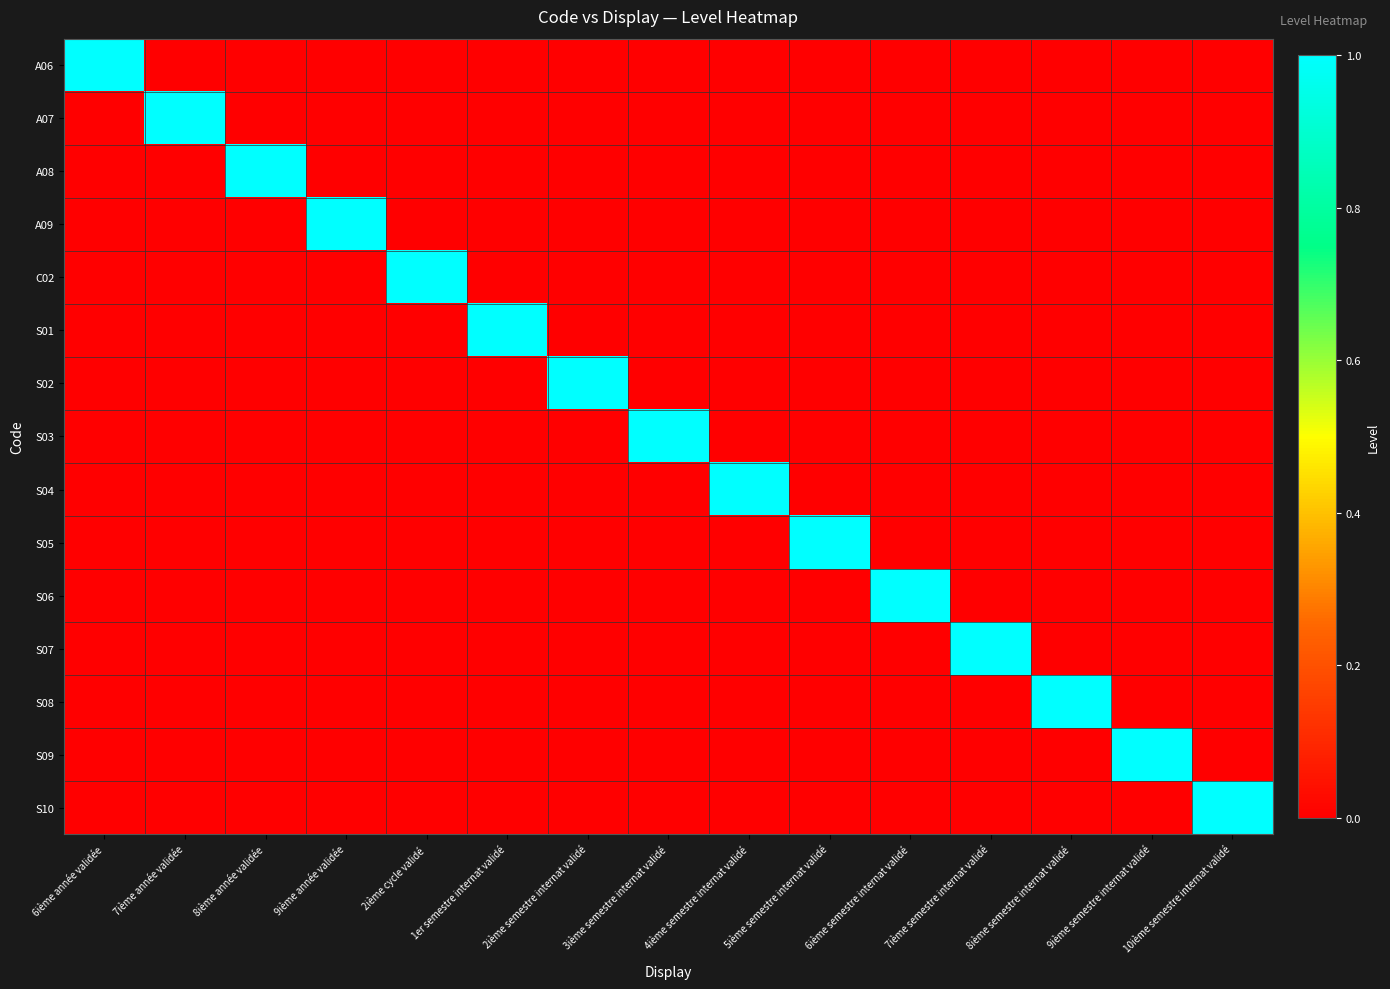

Reading left to right, extract all data points from this chart.

A06: 6ième année validée=1	7ième année validée=0	8ième année validée=0	9ième année validée=0	2ième cycle validé=0	1er semestre internat validé=0	2ième semestre internat validé=0	3ième semestre internat validé=0	4ième semestre internat validé=0	5ième semestre internat validé=0	6ième semestre internat validé=0	7ième semestre internat validé=0	8ième semestre internat validé=0	9ième semestre internat validé=0	10ième semestre internat validé=0
A07: 6ième année validée=0	7ième année validée=1	8ième année validée=0	9ième année validée=0	2ième cycle validé=0	1er semestre internat validé=0	2ième semestre internat validé=0	3ième semestre internat validé=0	4ième semestre internat validé=0	5ième semestre internat validé=0	6ième semestre internat validé=0	7ième semestre internat validé=0	8ième semestre internat validé=0	9ième semestre internat validé=0	10ième semestre internat validé=0
A08: 6ième année validée=0	7ième année validée=0	8ième année validée=1	9ième année validée=0	2ième cycle validé=0	1er semestre internat validé=0	2ième semestre internat validé=0	3ième semestre internat validé=0	4ième semestre internat validé=0	5ième semestre internat validé=0	6ième semestre internat validé=0	7ième semestre internat validé=0	8ième semestre internat validé=0	9ième semestre internat validé=0	10ième semestre internat validé=0
A09: 6ième année validée=0	7ième année validée=0	8ième année validée=0	9ième année validée=1	2ième cycle validé=0	1er semestre internat validé=0	2ième semestre internat validé=0	3ième semestre internat validé=0	4ième semestre internat validé=0	5ième semestre internat validé=0	6ième semestre internat validé=0	7ième semestre internat validé=0	8ième semestre internat validé=0	9ième semestre internat validé=0	10ième semestre internat validé=0
C02: 6ième année validée=0	7ième année validée=0	8ième année validée=0	9ième année validée=0	2ième cycle validé=1	1er semestre internat validé=0	2ième semestre internat validé=0	3ième semestre internat validé=0	4ième semestre internat validé=0	5ième semestre internat validé=0	6ième semestre internat validé=0	7ième semestre internat validé=0	8ième semestre internat validé=0	9ième semestre internat validé=0	10ième semestre internat validé=0
S01: 6ième année validée=0	7ième année validée=0	8ième année validée=0	9ième année validée=0	2ième cycle validé=0	1er semestre internat validé=1	2ième semestre internat validé=0	3ième semestre internat validé=0	4ième semestre internat validé=0	5ième semestre internat validé=0	6ième semestre internat validé=0	7ième semestre internat validé=0	8ième semestre internat validé=0	9ième semestre internat validé=0	10ième semestre internat validé=0
S02: 6ième année validée=0	7ième année validée=0	8ième année validée=0	9ième année validée=0	2ième cycle validé=0	1er semestre internat validé=0	2ième semestre internat validé=1	3ième semestre internat validé=0	4ième semestre internat validé=0	5ième semestre internat validé=0	6ième semestre internat validé=0	7ième semestre internat validé=0	8ième semestre internat validé=0	9ième semestre internat validé=0	10ième semestre internat validé=0
S03: 6ième année validée=0	7ième année validée=0	8ième année validée=0	9ième année validée=0	2ième cycle validé=0	1er semestre internat validé=0	2ième semestre internat validé=0	3ième semestre internat validé=1	4ième semestre internat validé=0	5ième semestre internat validé=0	6ième semestre internat validé=0	7ième semestre internat validé=0	8ième semestre internat validé=0	9ième semestre internat validé=0	10ième semestre internat validé=0
S04: 6ième année validée=0	7ième année validée=0	8ième année validée=0	9ième année validée=0	2ième cycle validé=0	1er semestre internat validé=0	2ième semestre internat validé=0	3ième semestre internat validé=0	4ième semestre internat validé=1	5ième semestre internat validé=0	6ième semestre internat validé=0	7ième semestre internat validé=0	8ième semestre internat validé=0	9ième semestre internat validé=0	10ième semestre internat validé=0
S05: 6ième année validée=0	7ième année validée=0	8ième année validée=0	9ième année validée=0	2ième cycle validé=0	1er semestre internat validé=0	2ième semestre internat validé=0	3ième semestre internat validé=0	4ième semestre internat validé=0	5ième semestre internat validé=1	6ième semestre internat validé=0	7ième semestre internat validé=0	8ième semestre internat validé=0	9ième semestre internat validé=0	10ième semestre internat validé=0
S06: 6ième année validée=0	7ième année validée=0	8ième année validée=0	9ième année validée=0	2ième cycle validé=0	1er semestre internat validé=0	2ième semestre internat validé=0	3ième semestre internat validé=0	4ième semestre internat validé=0	5ième semestre internat validé=0	6ième semestre internat validé=1	7ième semestre internat validé=0	8ième semestre internat validé=0	9ième semestre internat validé=0	10ième semestre internat validé=0
S07: 6ième année validée=0	7ième année validée=0	8ième année validée=0	9ième année validée=0	2ième cycle validé=0	1er semestre internat validé=0	2ième semestre internat validé=0	3ième semestre internat validé=0	4ième semestre internat validé=0	5ième semestre internat validé=0	6ième semestre internat validé=0	7ième semestre internat validé=1	8ième semestre internat validé=0	9ième semestre internat validé=0	10ième semestre internat validé=0
S08: 6ième année validée=0	7ième année validée=0	8ième année validée=0	9ième année validée=0	2ième cycle validé=0	1er semestre internat validé=0	2ième semestre internat validé=0	3ième semestre internat validé=0	4ième semestre internat validé=0	5ième semestre internat validé=0	6ième semestre internat validé=0	7ième semestre internat validé=0	8ième semestre internat validé=1	9ième semestre internat validé=0	10ième semestre internat validé=0
S09: 6ième année validée=0	7ième année validée=0	8ième année validée=0	9ième année validée=0	2ième cycle validé=0	1er semestre internat validé=0	2ième semestre internat validé=0	3ième semestre internat validé=0	4ième semestre internat validé=0	5ième semestre internat validé=0	6ième semestre internat validé=0	7ième semestre internat validé=0	8ième semestre internat validé=0	9ième semestre internat validé=1	10ième semestre internat validé=0
S10: 6ième année validée=0	7ième année validée=0	8ième année validée=0	9ième année validée=0	2ième cycle validé=0	1er semestre internat validé=0	2ième semestre internat validé=0	3ième semestre internat validé=0	4ième semestre internat validé=0	5ième semestre internat validé=0	6ième semestre internat validé=0	7ième semestre internat validé=0	8ième semestre internat validé=0	9ième semestre internat validé=0	10ième semestre internat validé=1